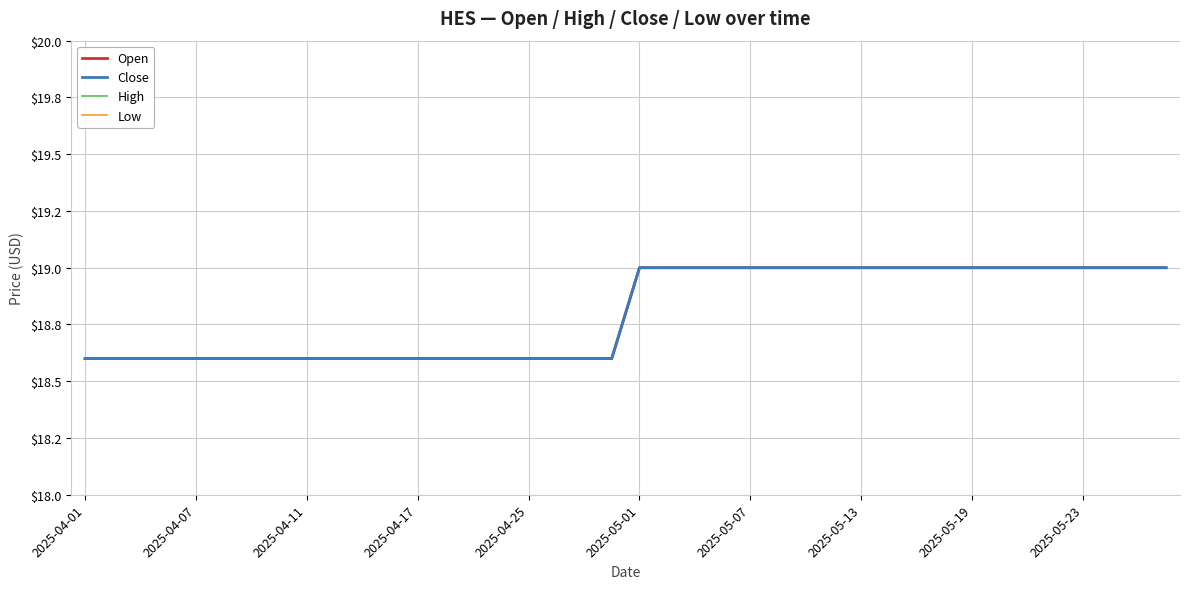

Does the chart have visible grid lines?

Yes